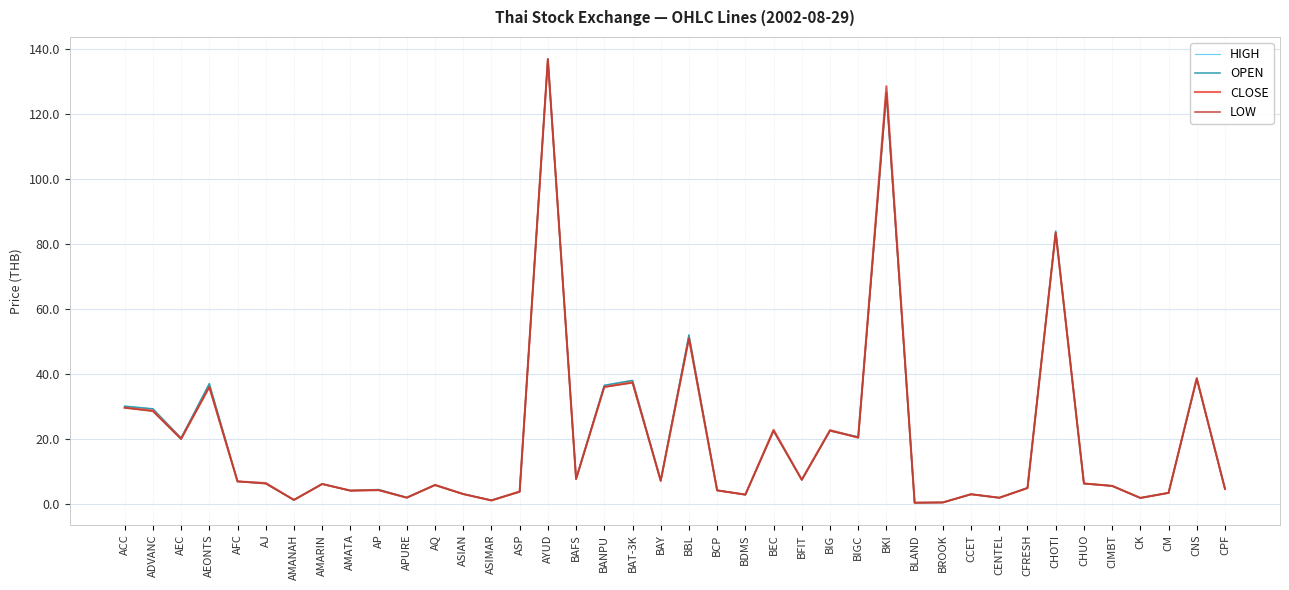

True or false: CLOSE has a value of 64.1 at BANPU.

False